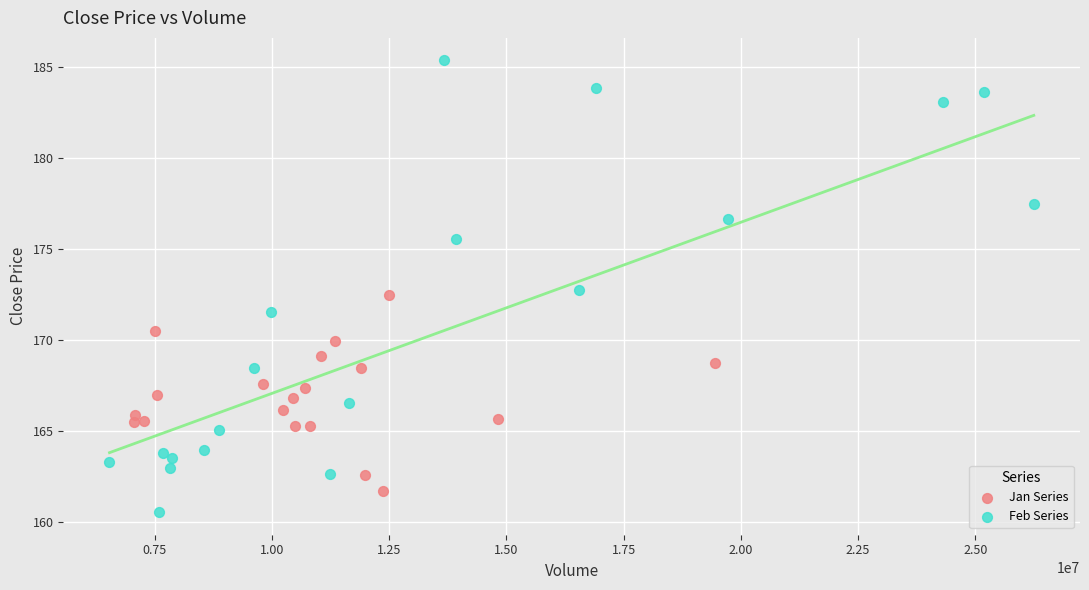

What are all the series names shown in the legend?

Jan Series, Feb Series